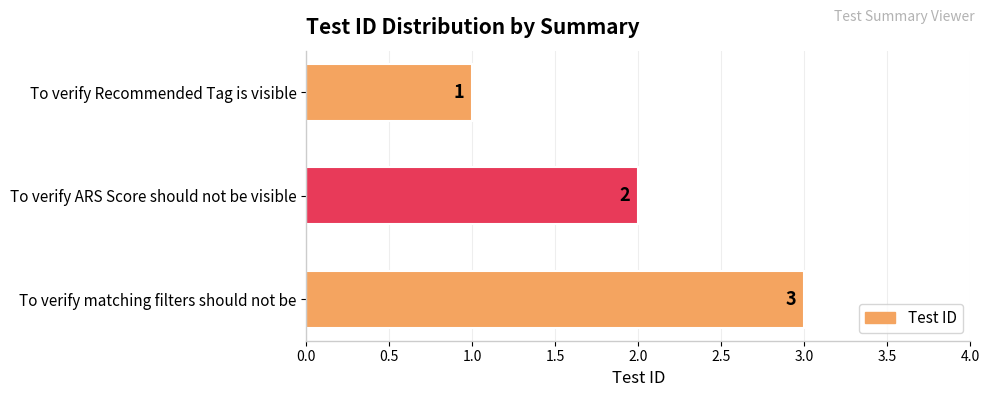

What is the minimum value shown in the chart?

1